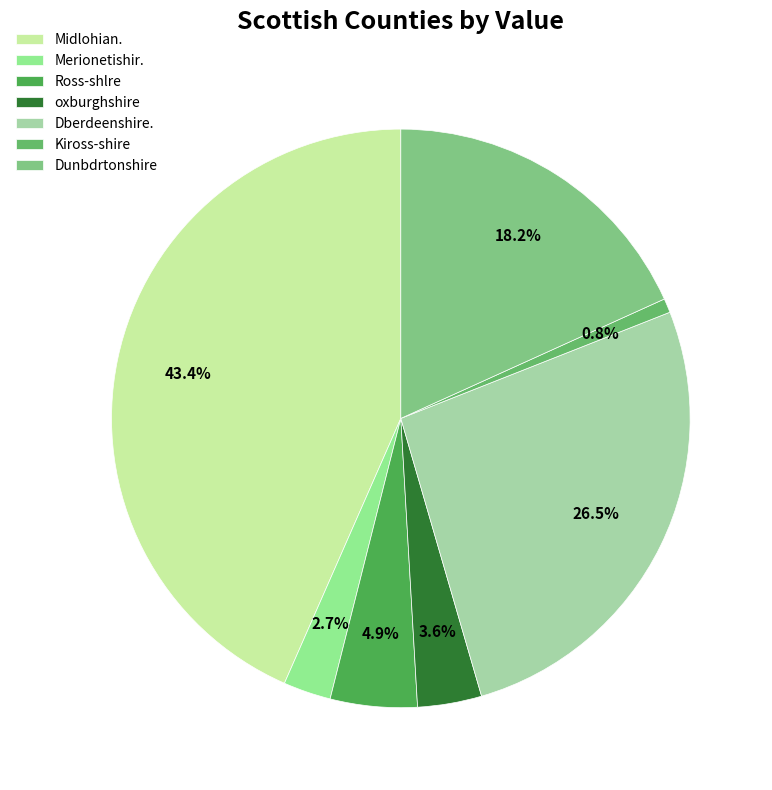

True or false: Merionetishir. accounts for 3% of the total.

True